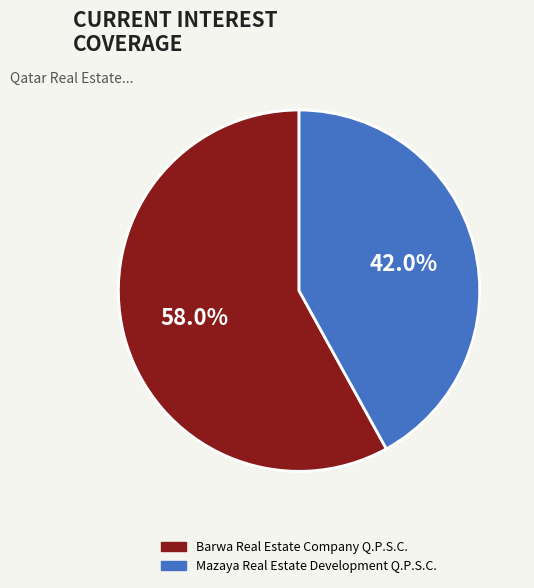

To the nearest percent, what percentage of the pie is Barwa Real Estate Company Q.P.S.C.?

58%